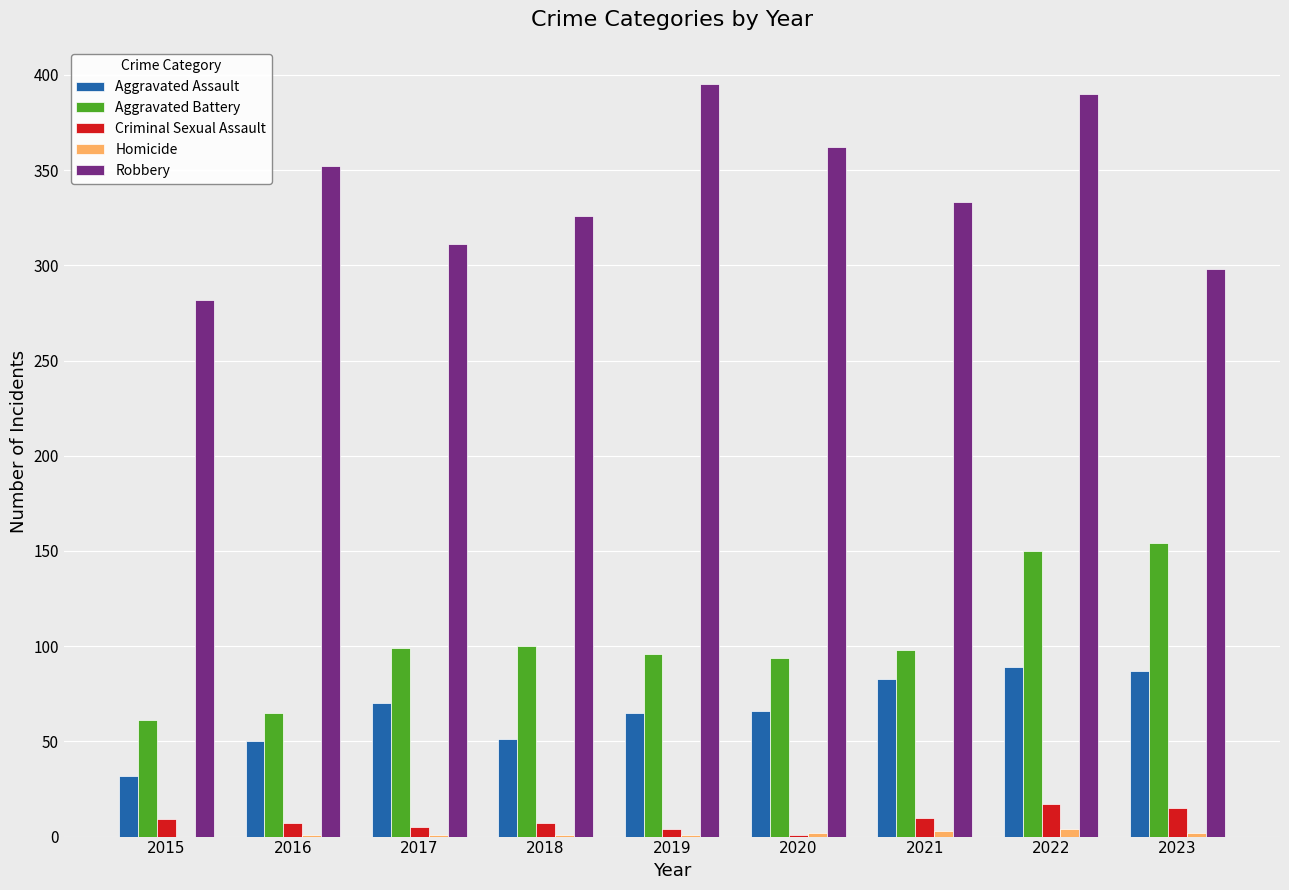

Between 2015 and 2018, which series saw the biggest shift?

Robbery